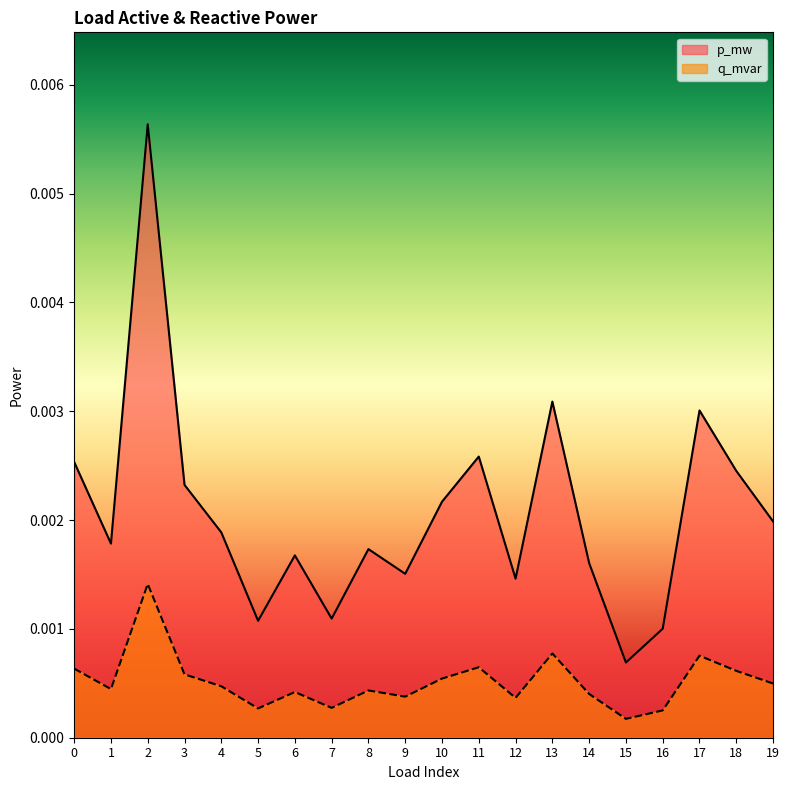

Which category has the highest value in the q_mvar series?

2